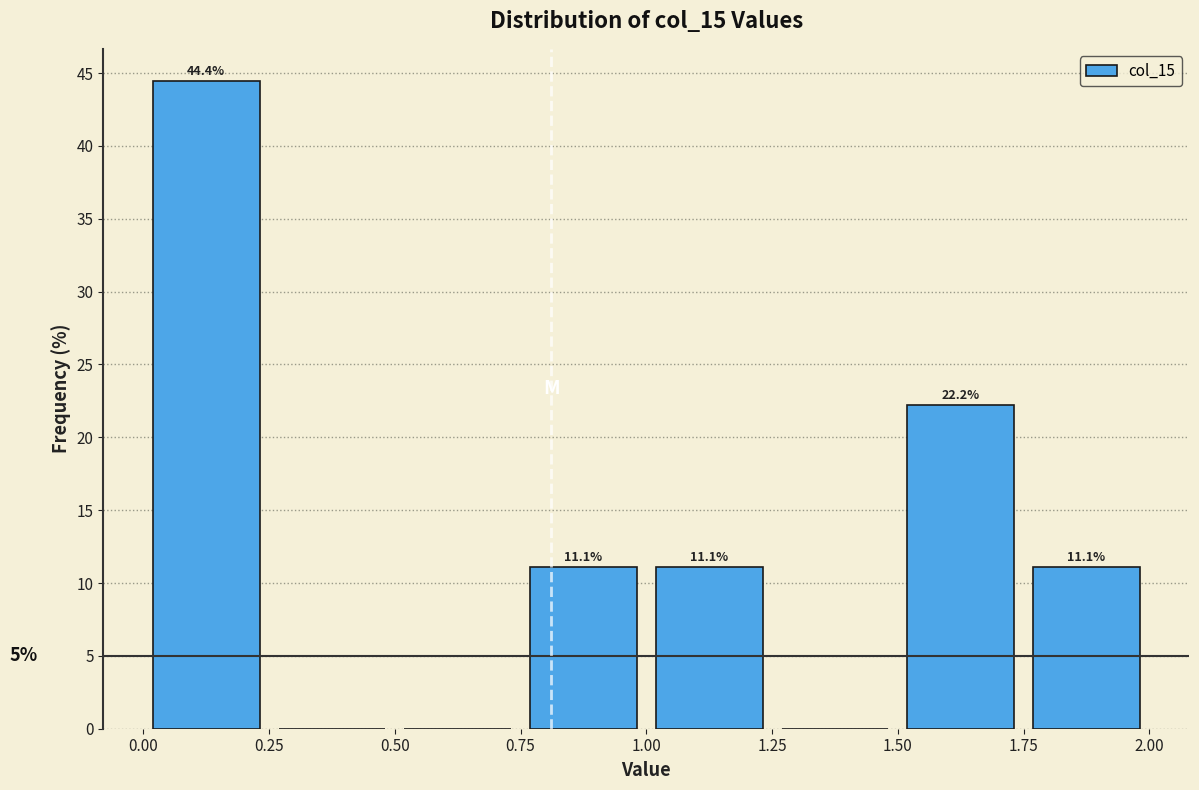

Which range on the x-axis has the tallest bar?

0.00 to 0.25